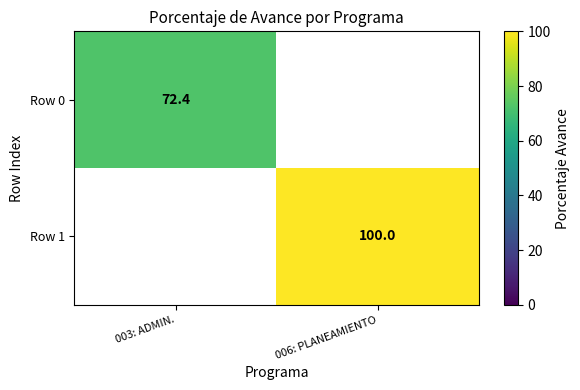

Is the value of Row 1 at 006: PLANEAMIENTO greater than the value of Row 0 at 003: ADMIN.?

Yes